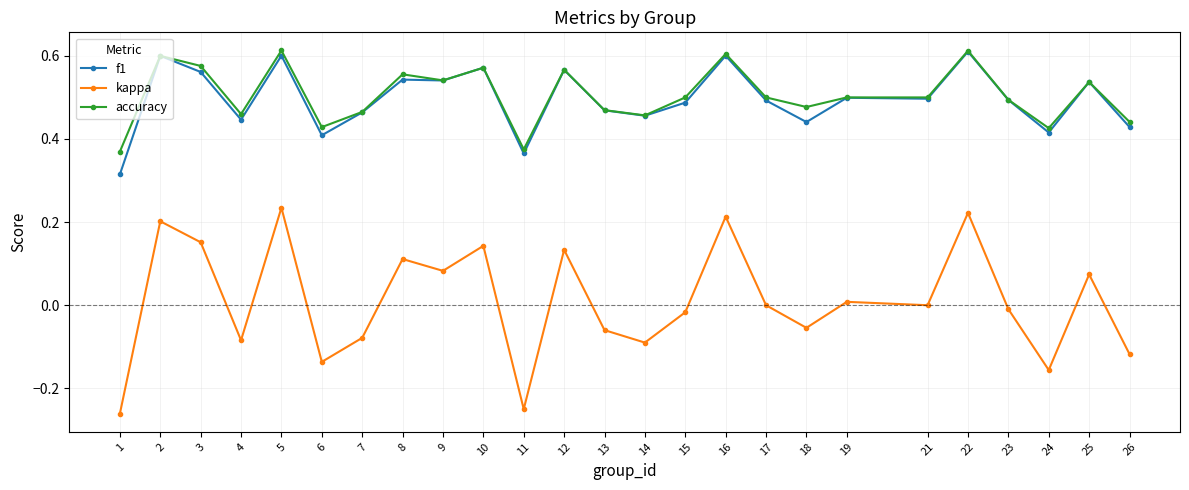

Where is the first local maximum for kappa?

2